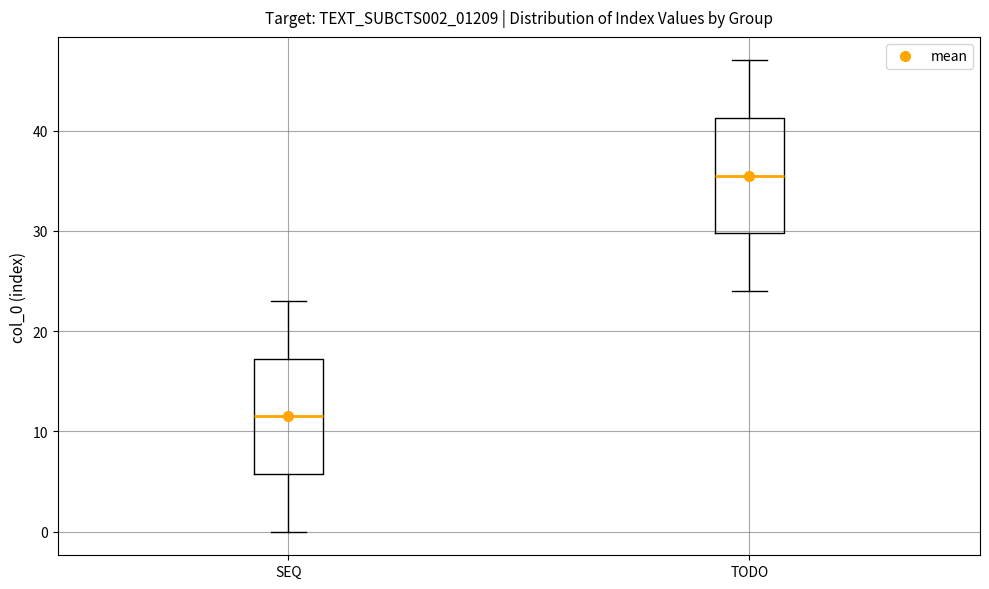

Reading left to right, transcribe this box plot: for each box, give where its median line is, the range the box spans, and where its two whiskers end, as read against the y-axis. The values are not printed on the chart, so give them approximately, as read against the axis.

SEQ: median 12, box 6 to 17, whiskers 0 to 23
TODO: median 36, box 30 to 41, whiskers 24 to 47